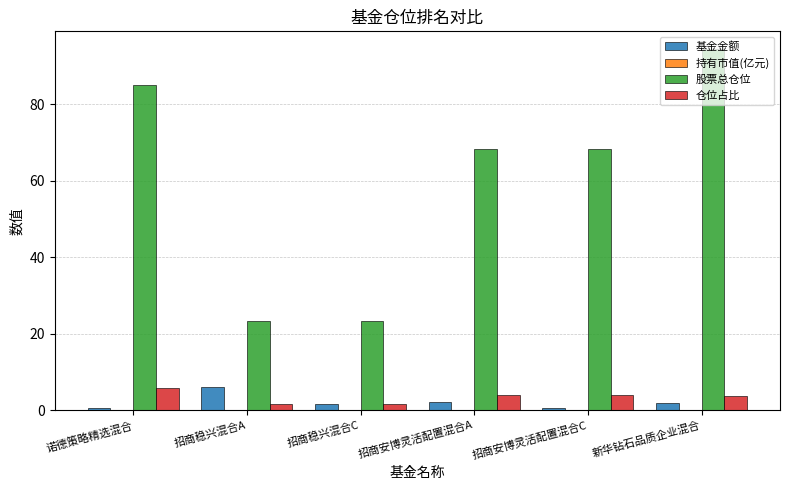

Count the number of data series in this chart.

4